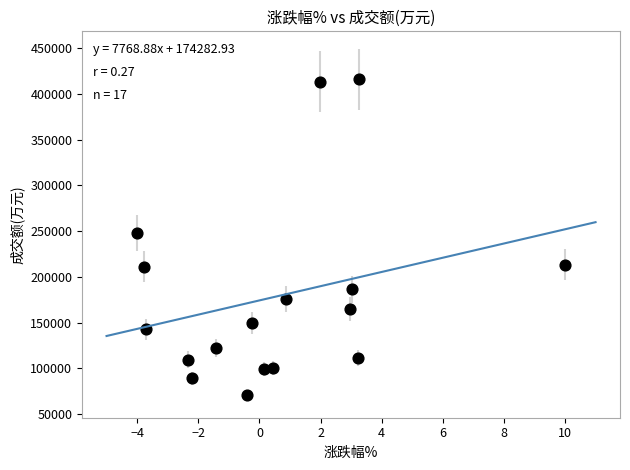

What is the range of Y values (max minus min)?

345167